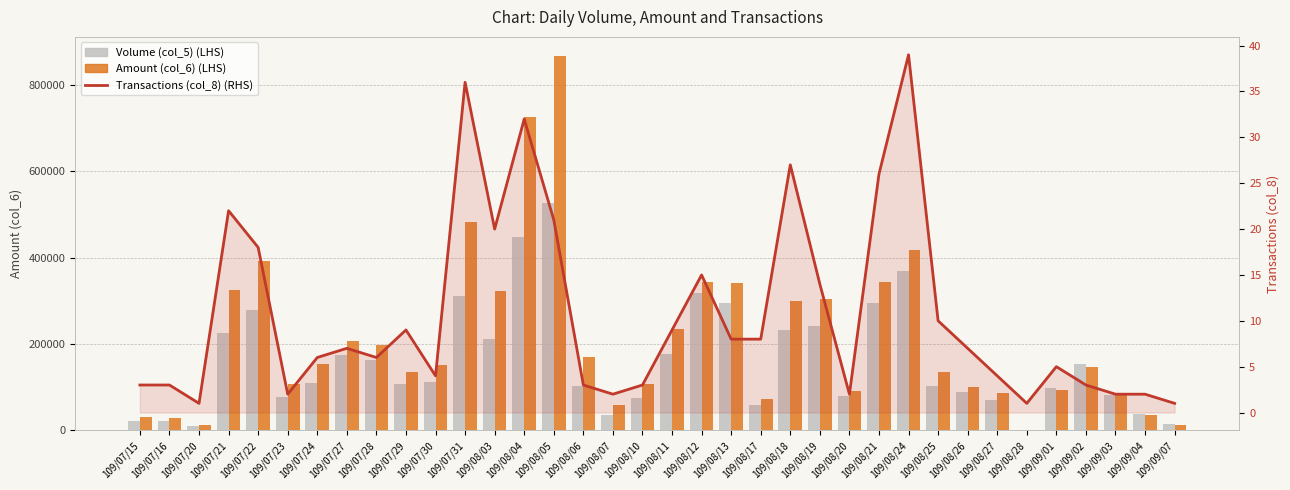

List the series in order of their overall mean, lowest first.

Transactions (col_8) (RHS), Volume (col_5) (LHS), Amount (col_6) (LHS)